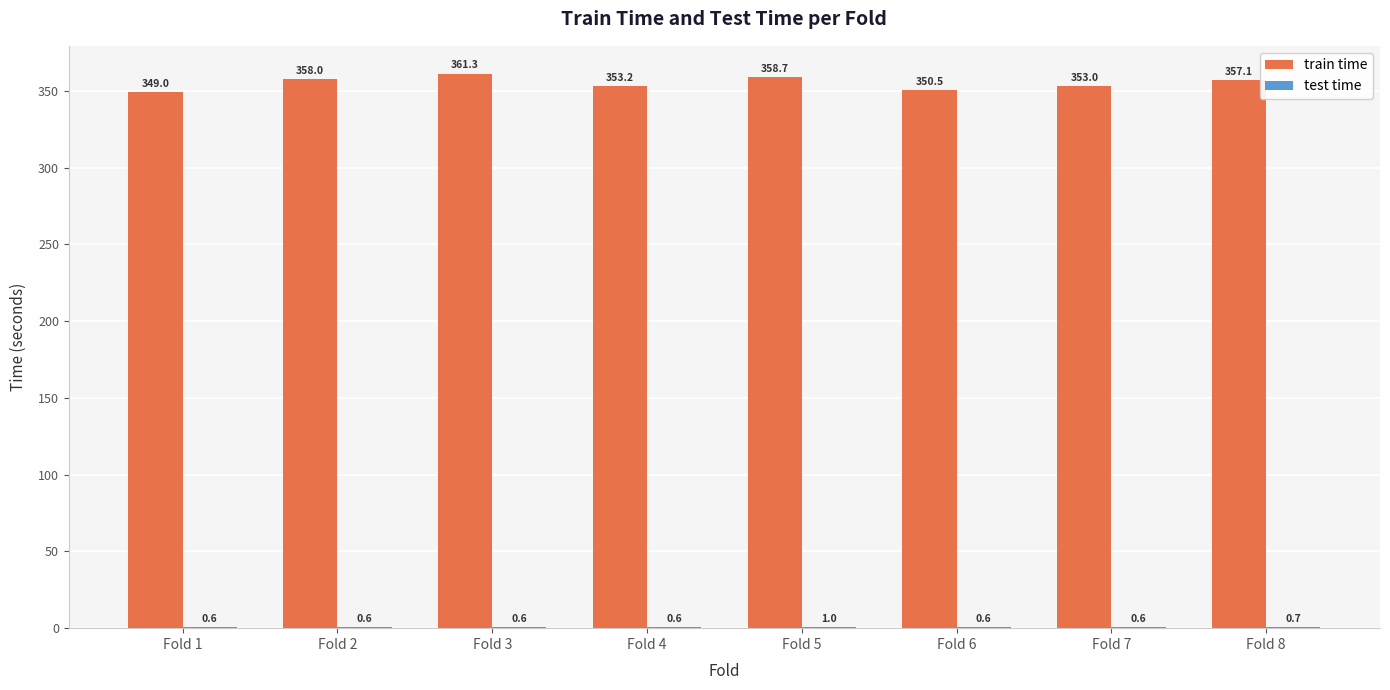

What is the total value across all series at Fold 4?

353.8